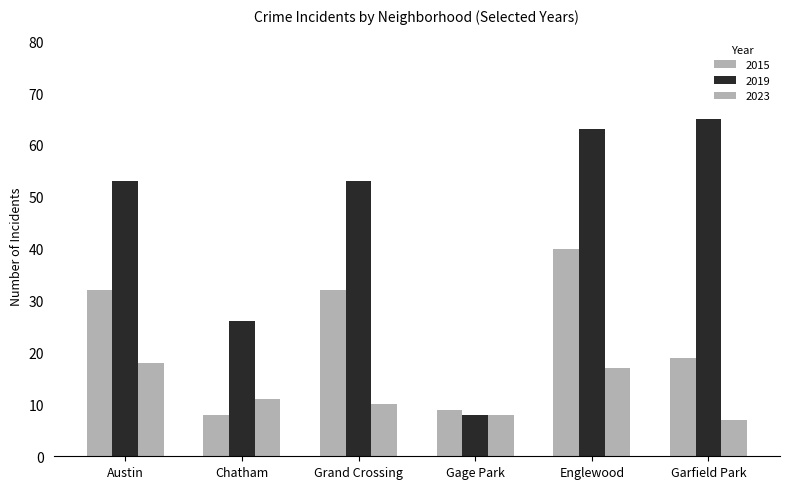

Which category has the highest value across all series?

Garfield Park